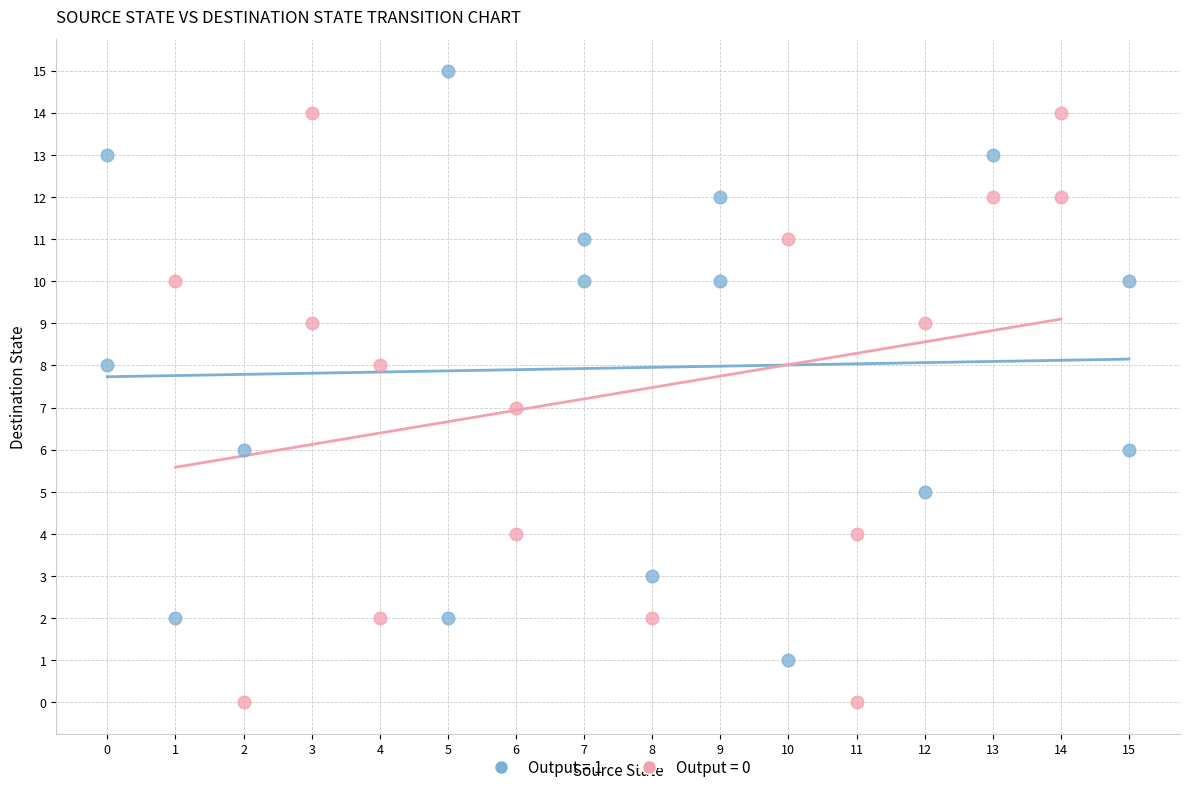

Which series contains the lowest Y value?

Output = 0